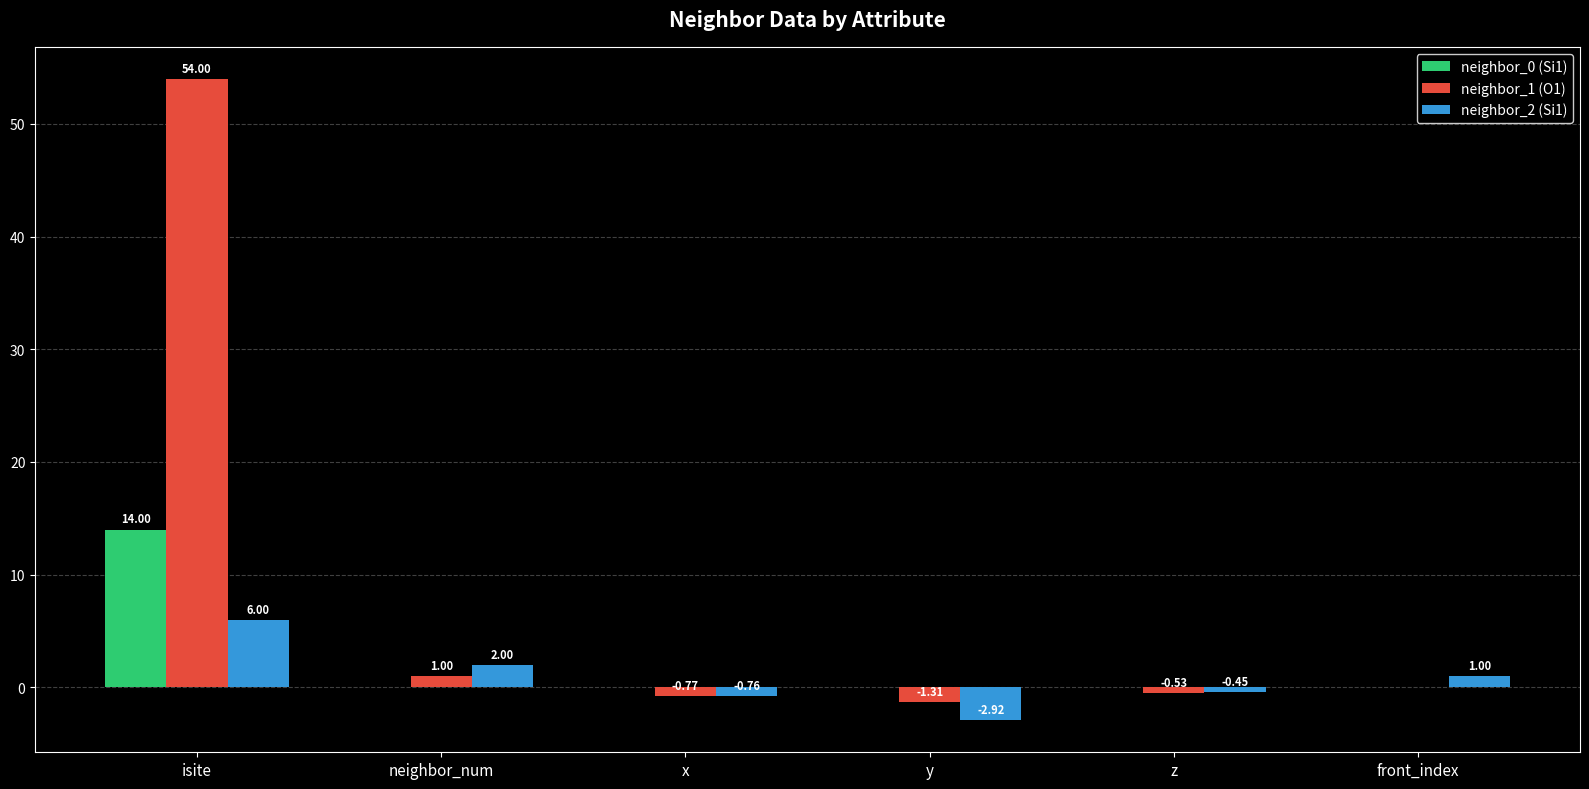

At which category is the sum across all series the highest?

isite